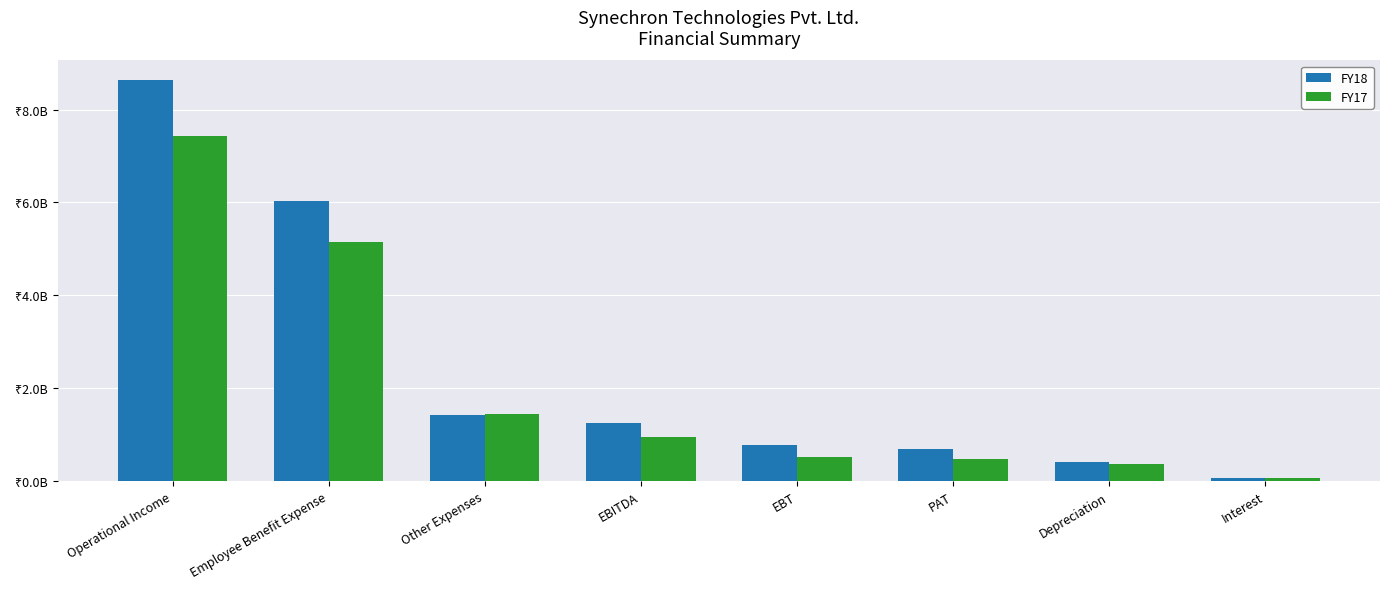

Which series has the widest spread of values?

FY18